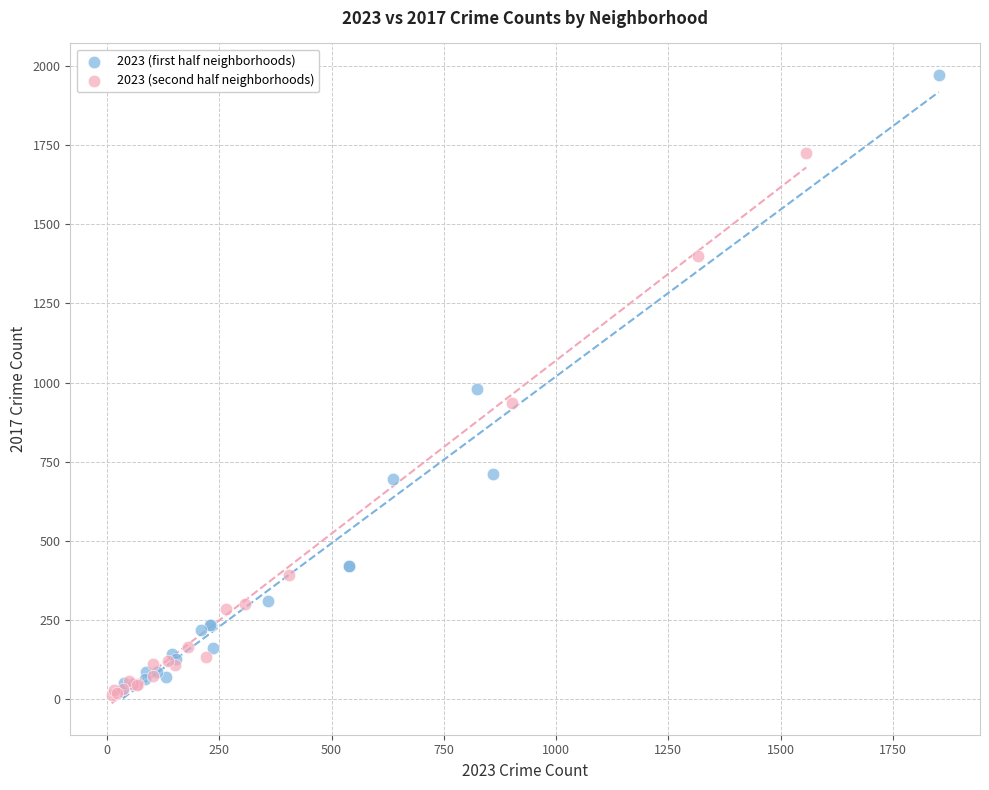

Which series contains the highest Y value?

2023 (first half neighborhoods)